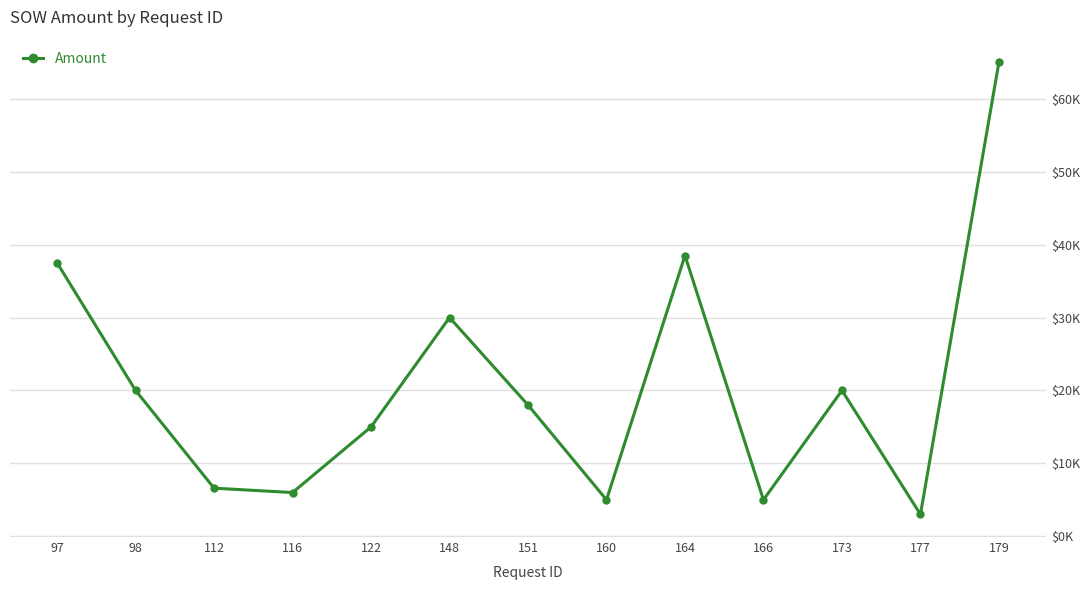

How many lines are shown in the chart?

1